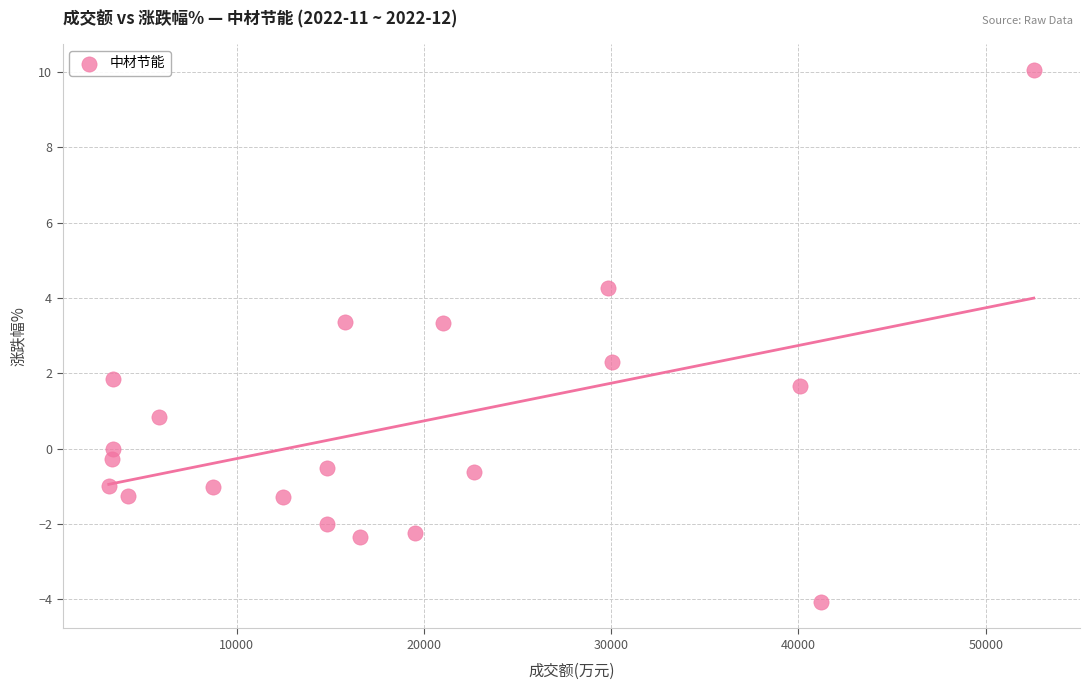

What is the range of X values (max minus min)?

49391.0